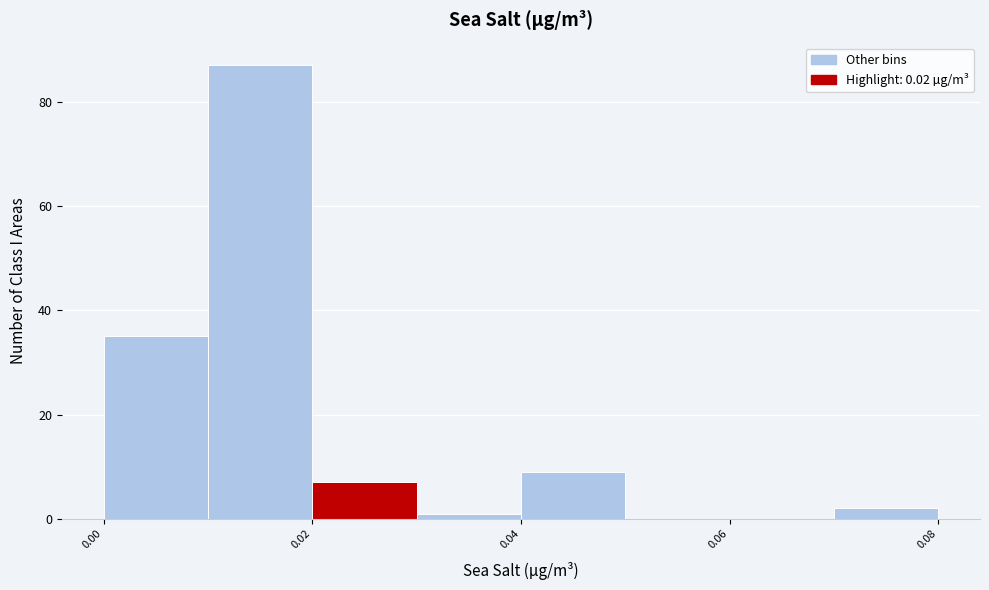

What is the height of the bar covering 0.00 to 0.01 on the x-axis? The values are not printed on the chart, so give them approximately, as read against the axis.

36